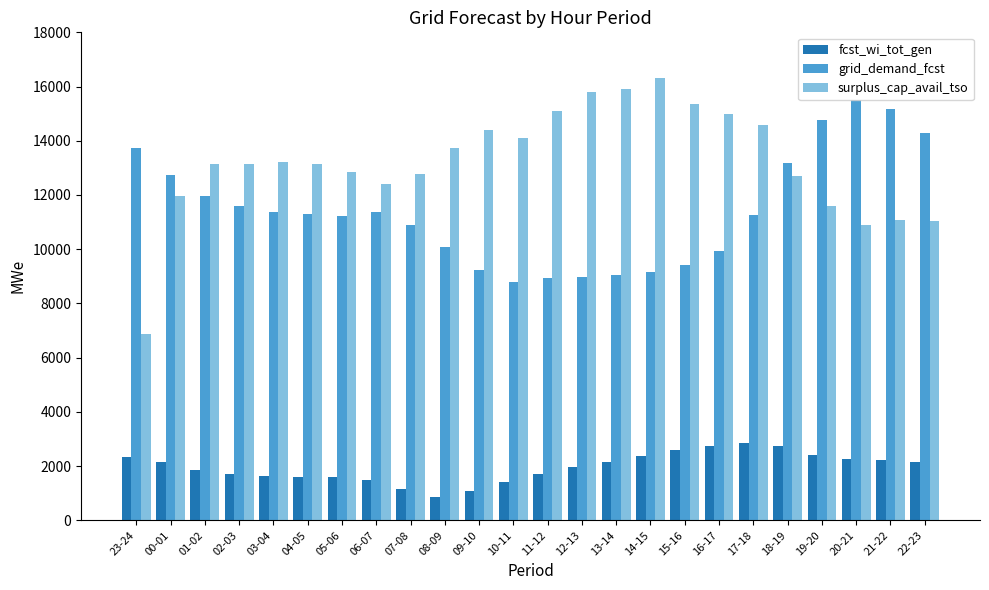

At which category does the chart reach its peak across all series?

14-15